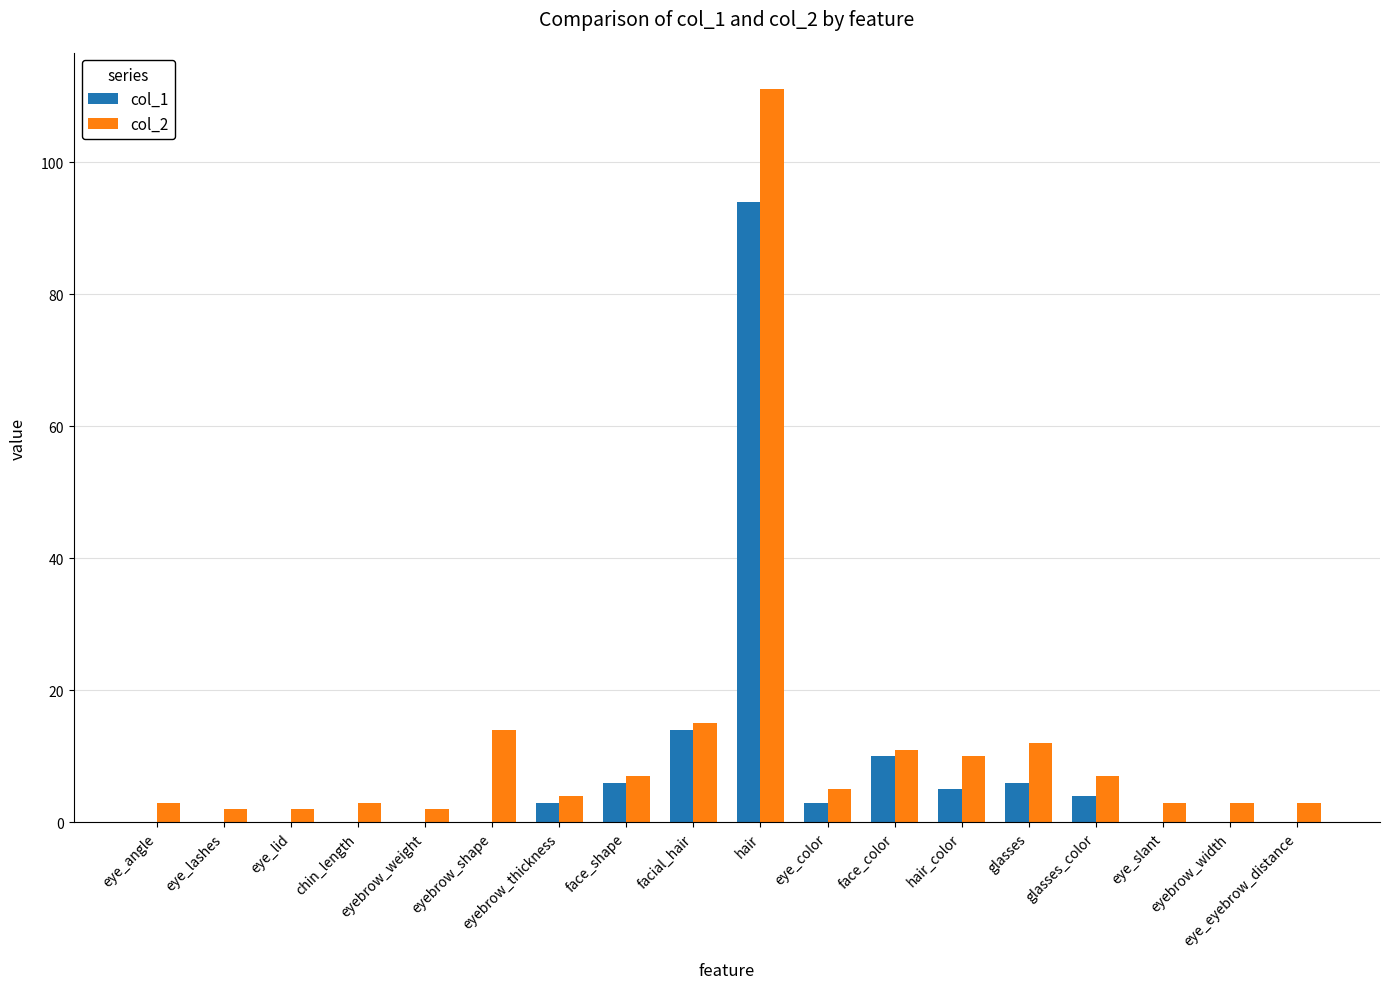

The col_1 series shows 14 at facial_hair. True or false?

True